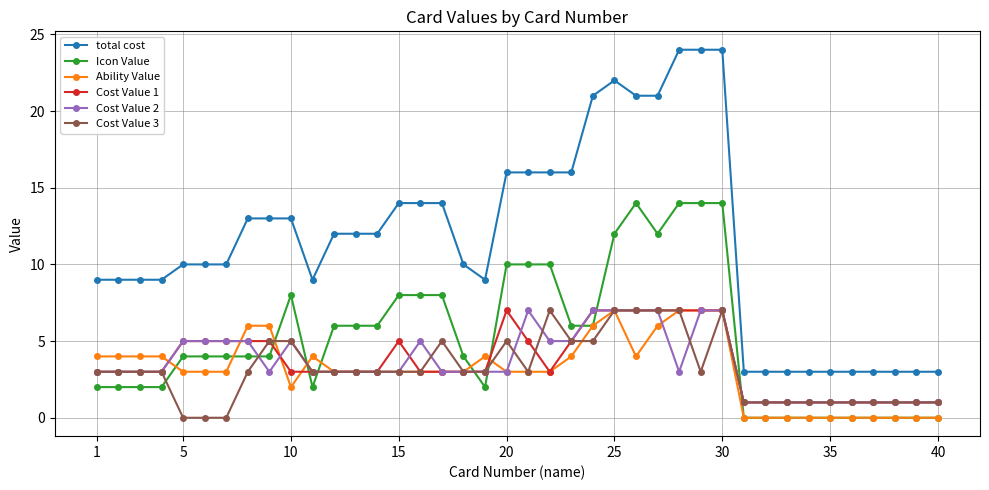

True or false: Cost Value 2 and Icon Value intersect in this chart.

True